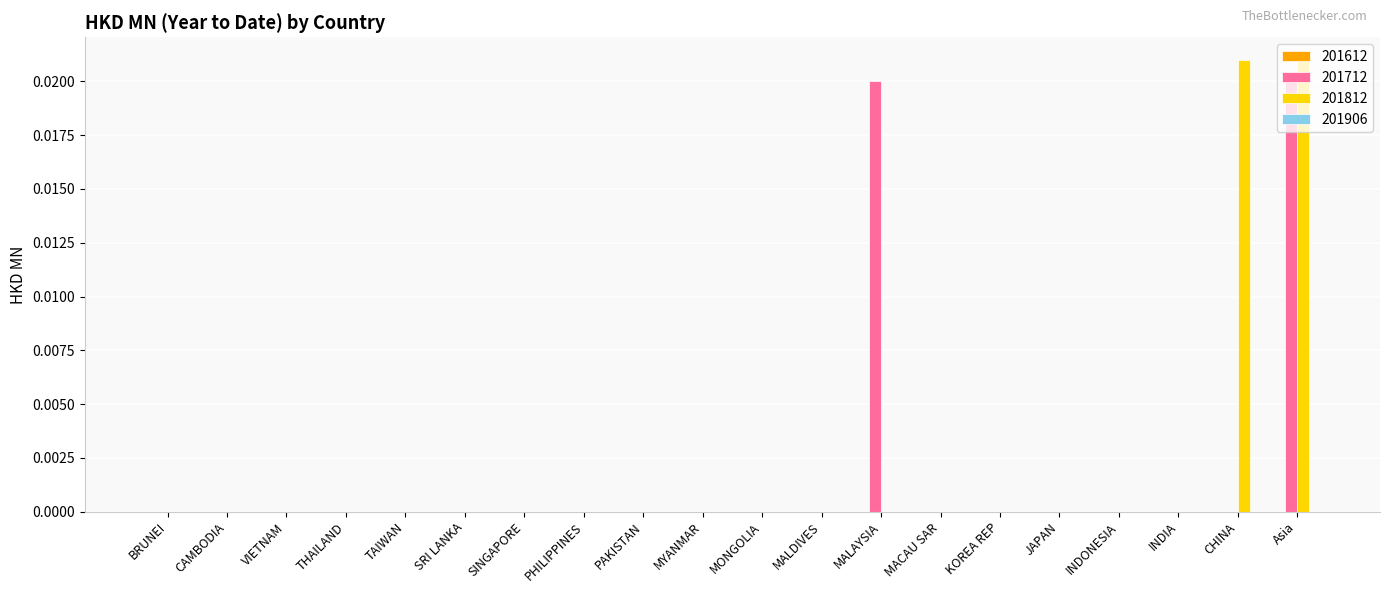

How many groups of bars are there?

20